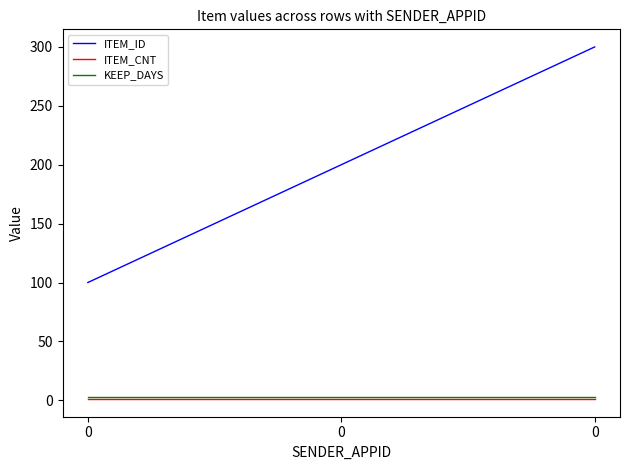

True or false: ITEM_CNT has a value of 2 at 0.

False